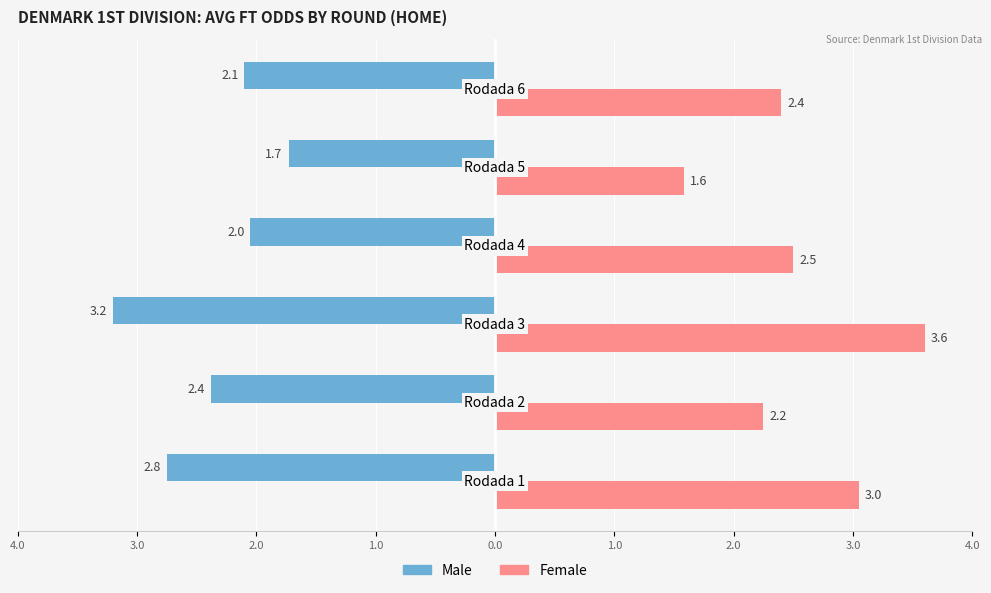

At how many categories does at least one series exceed -2?

6